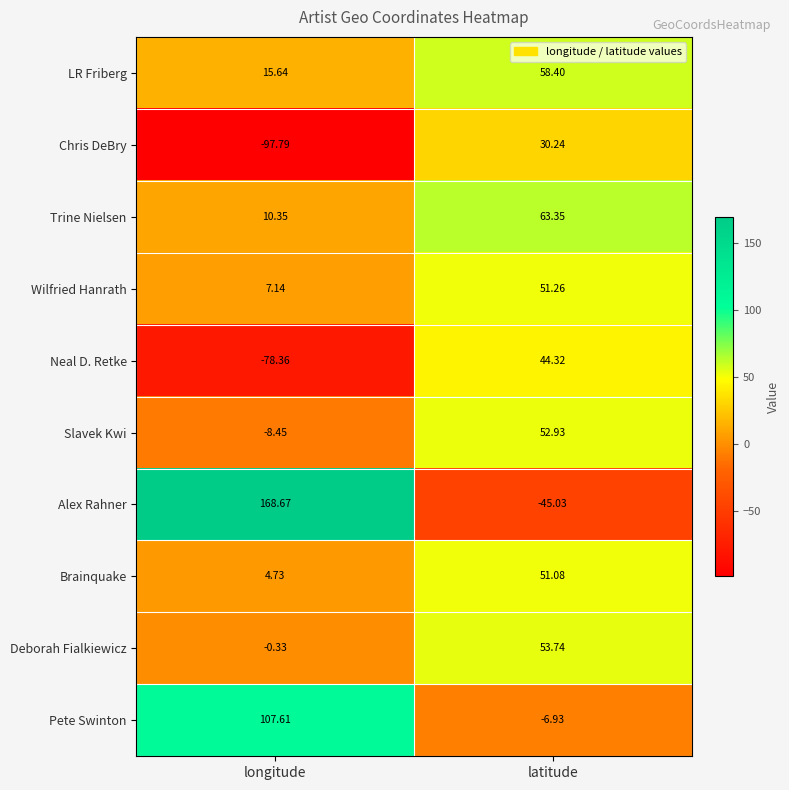

Which series has the largest range (max minus min)?

Alex Rahner